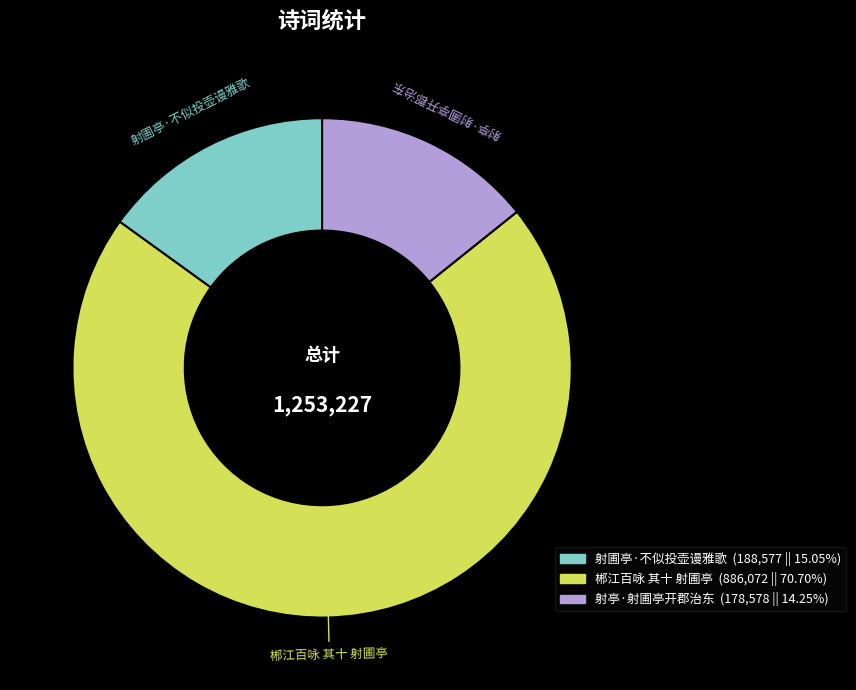

Is there any slice that represents more than half of the pie?

Yes